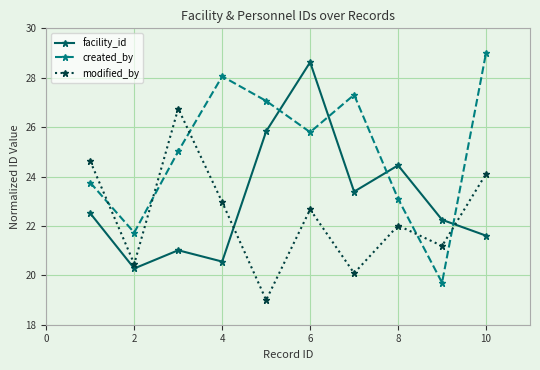

What is the greatest value displayed?

29.0